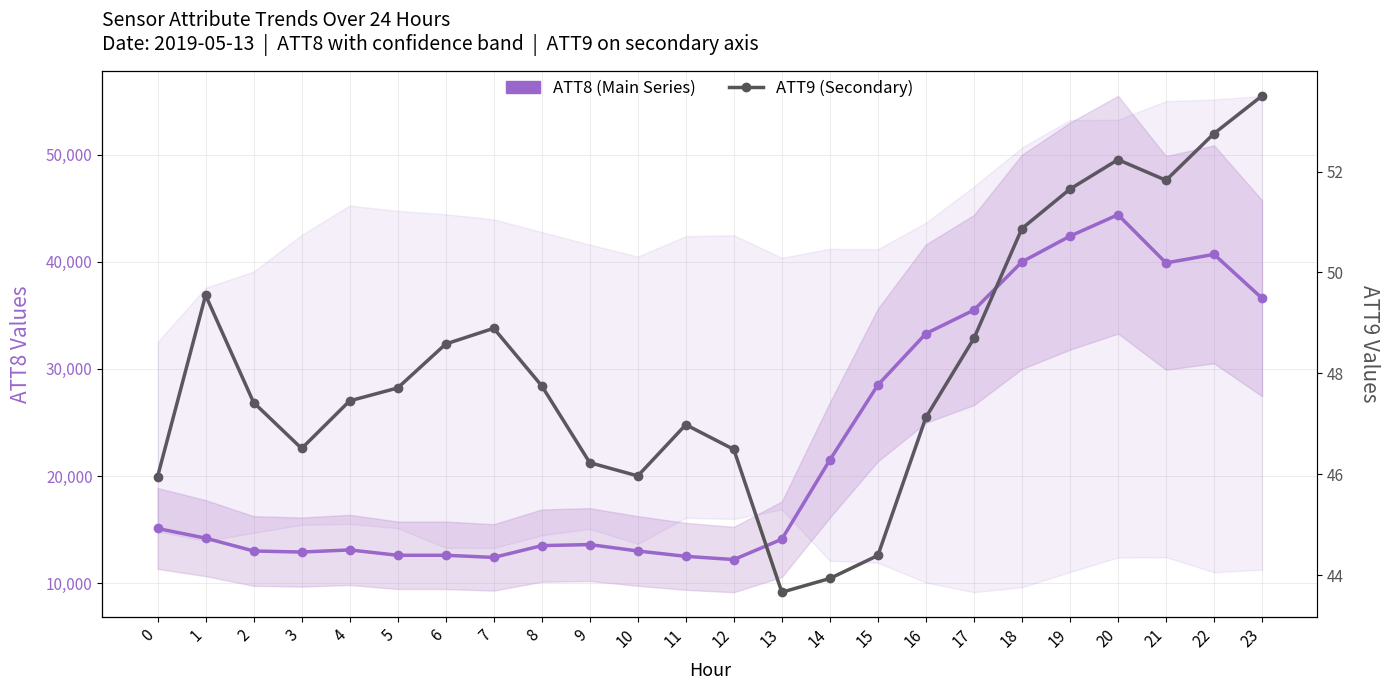

What is the spread (max minus min) of values at 22?

40647.2